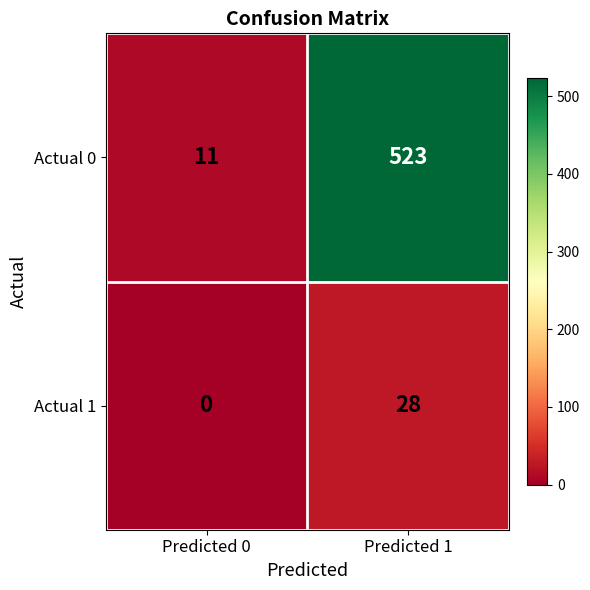

What is the sum of all Actual 1 values?

28